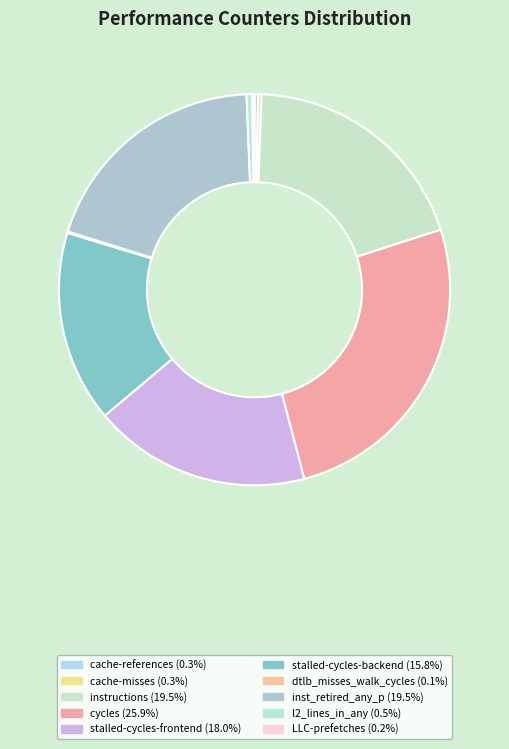

Does cache-references account for over 50% of the chart?

No